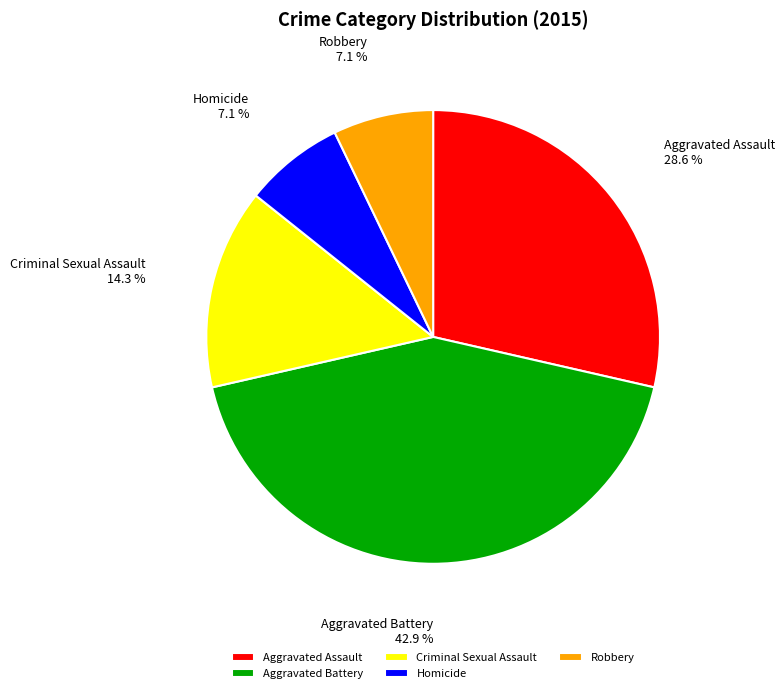

To the nearest percent, what portion does Homicide represent?

7%